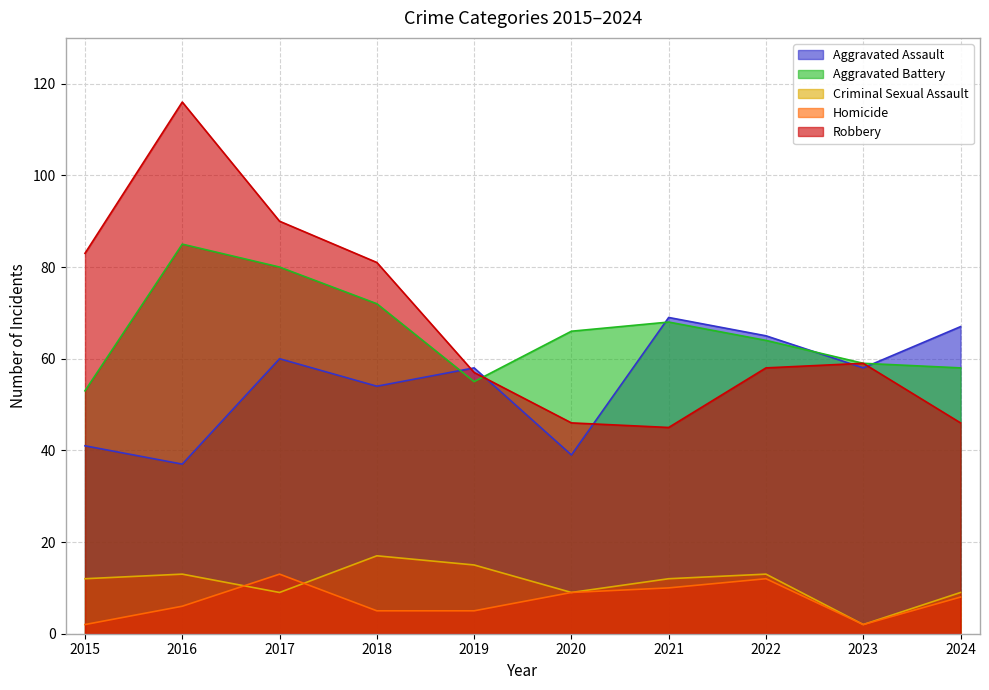

Between 2018 and 2015, which is larger?

2018